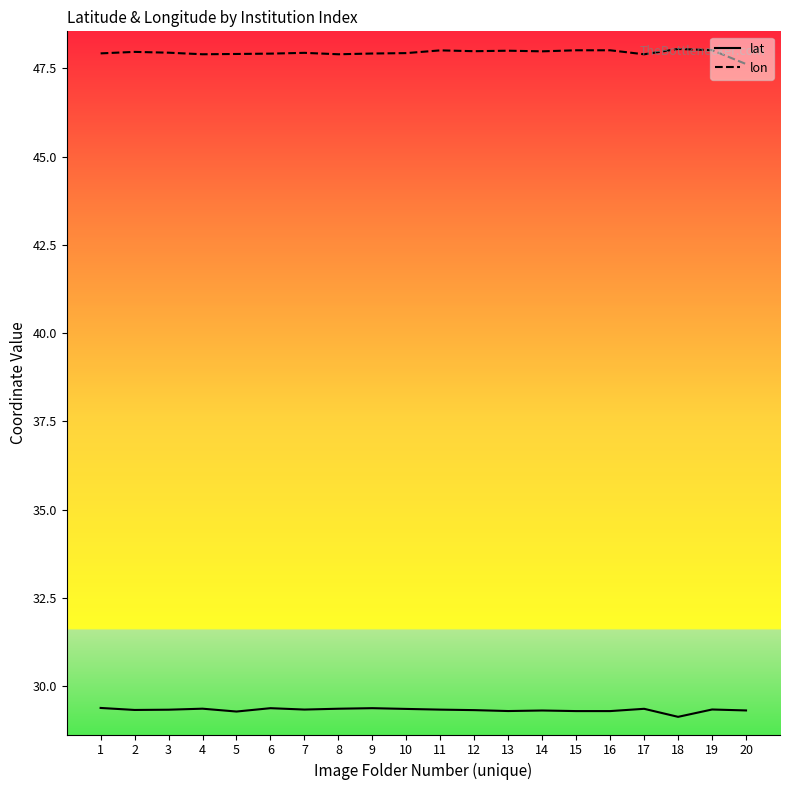

What is the maximum value for lat?

29.4